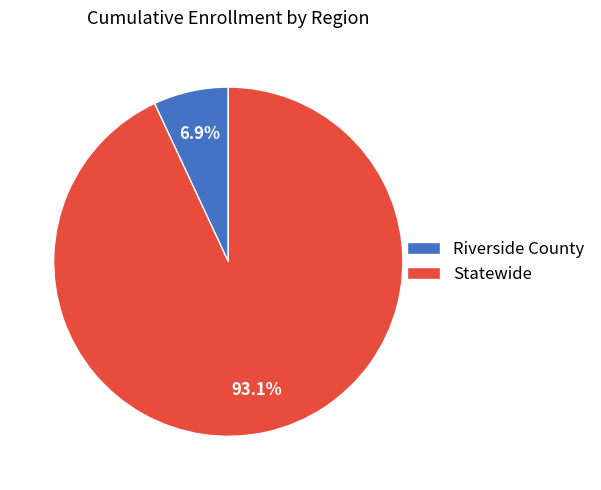

Does any single category account for the majority?

Yes